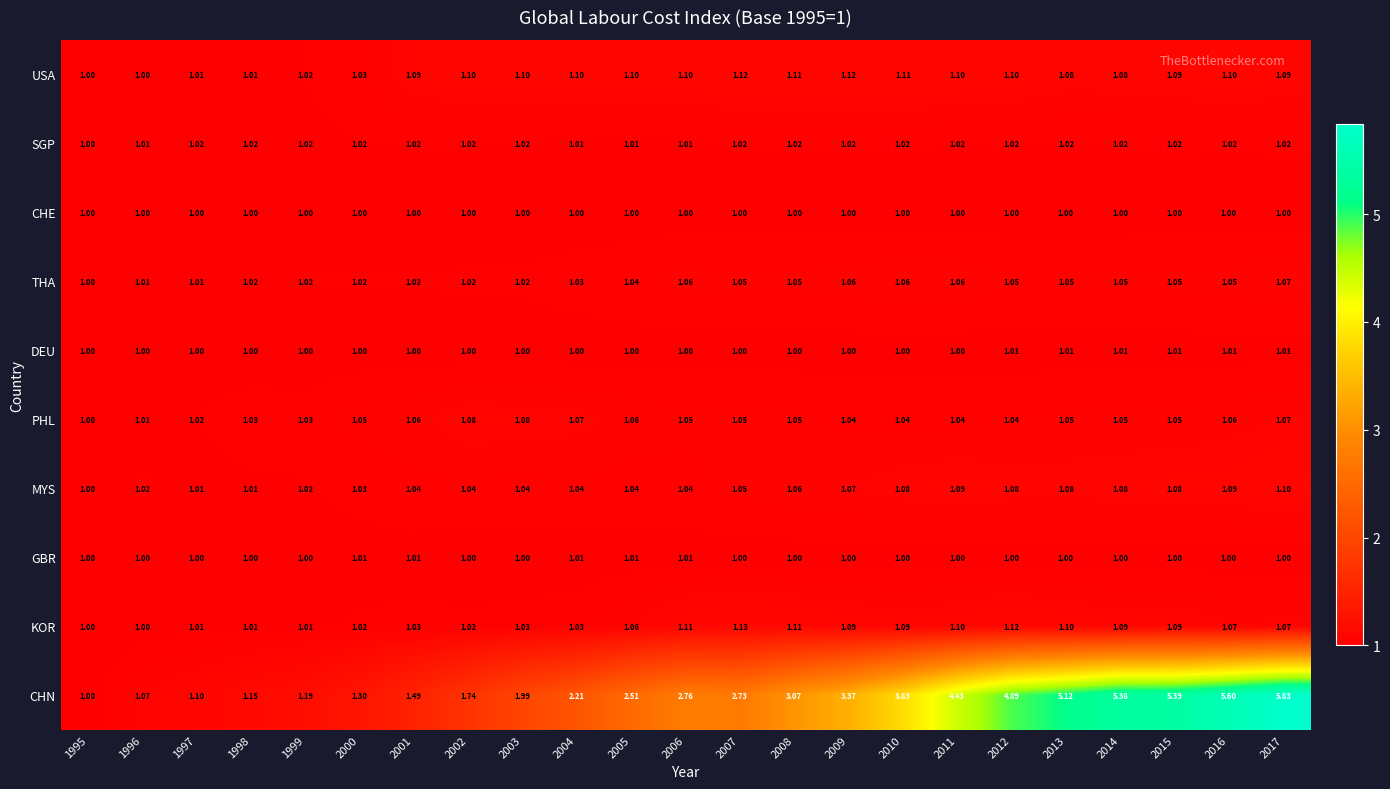

Is the value of USA at 2015 greater than the value of GBR at 1999?

Yes